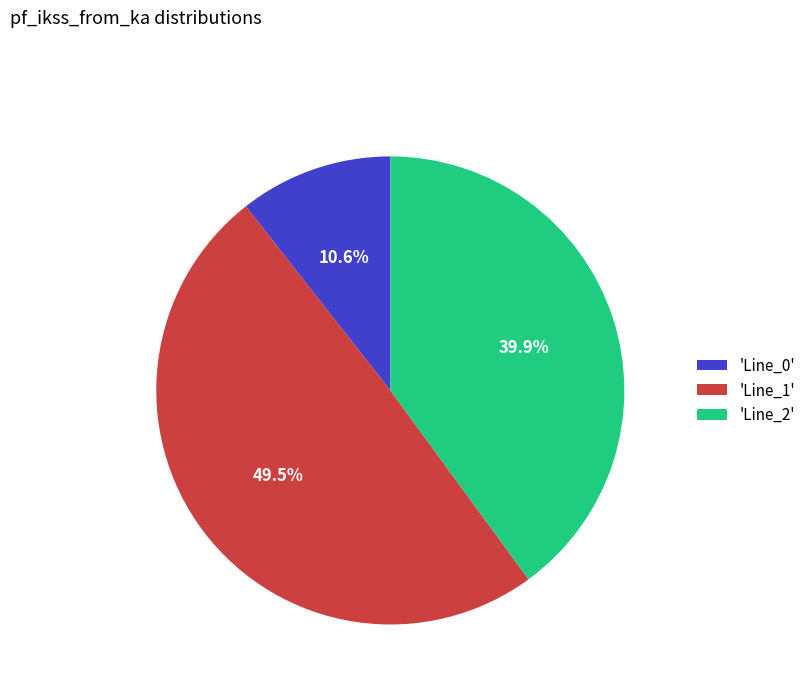

Is 'Line_2' the majority of the pie?

No